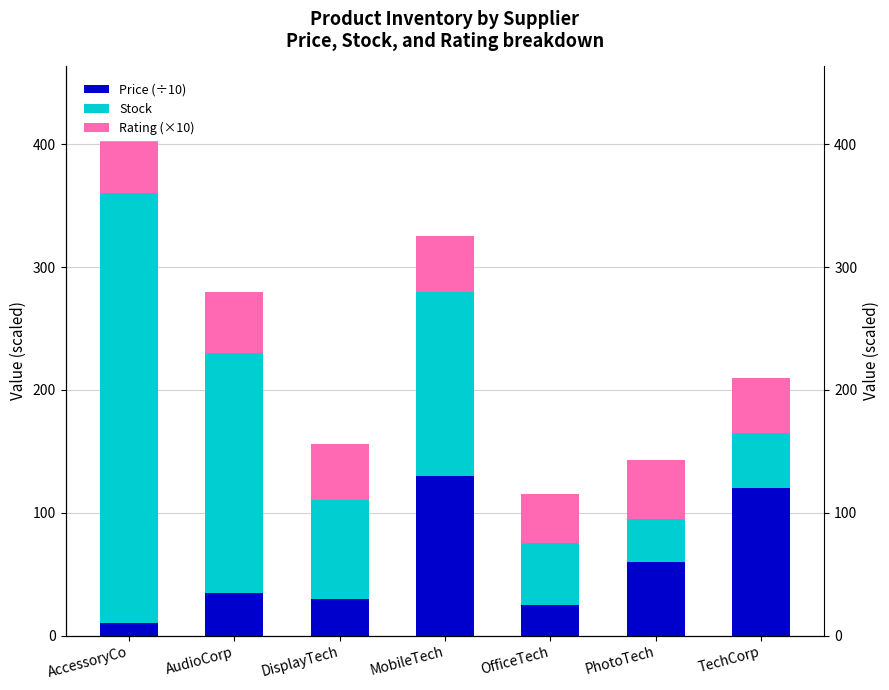

What position from the right is AccessoryCo?

7